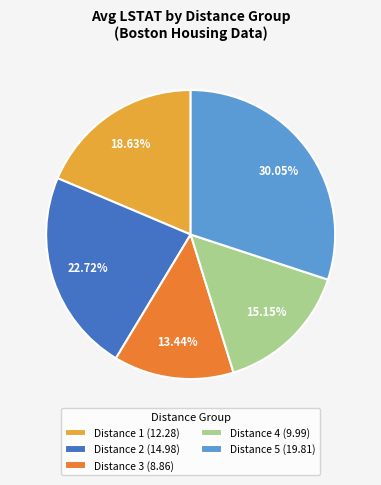

Do Distance 3 (8.86) and Distance 2 (14.98) together represent more than half of the pie?

No